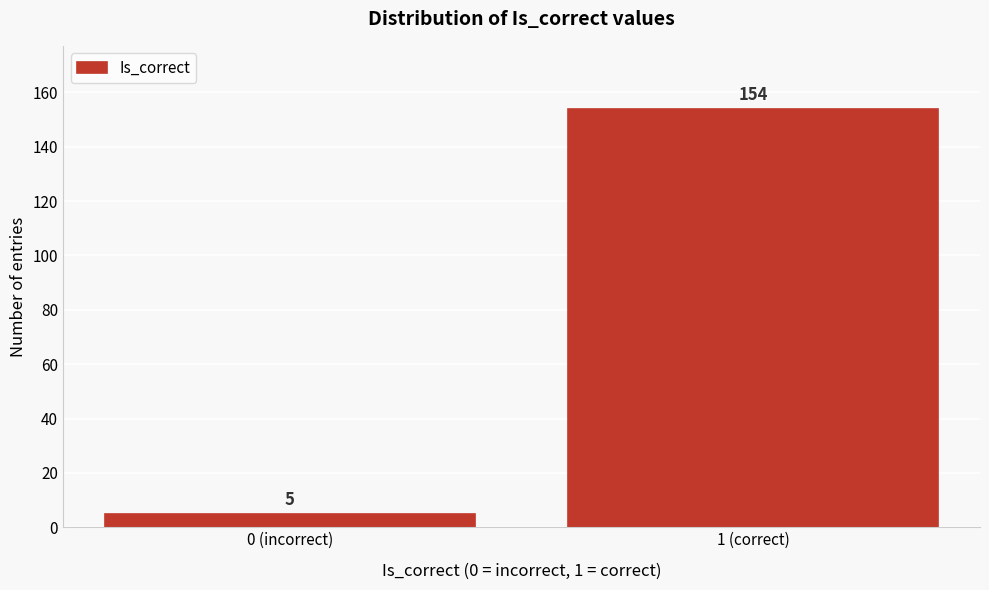

Reading left to right, list all the values displayed in this chart.

0 (incorrect)=5	1 (correct)=154